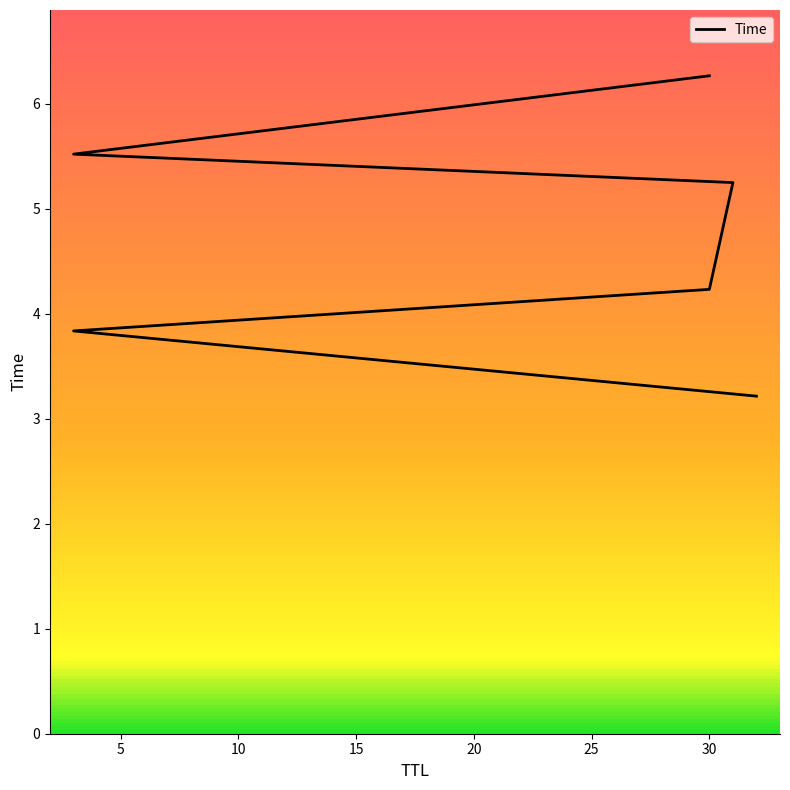

Read the value at 20.

5.5